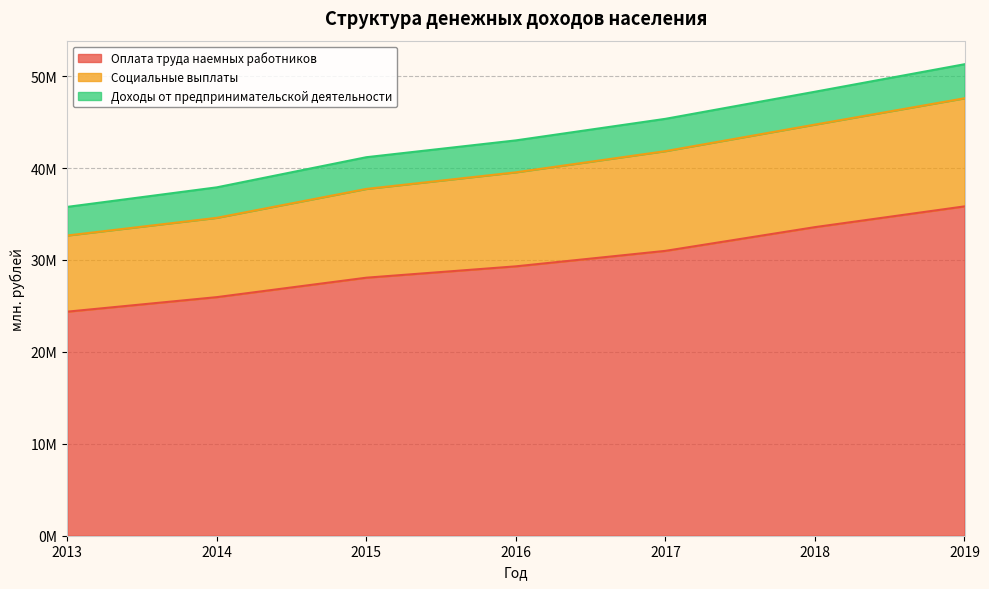

Does the chart have visible grid lines?

Yes